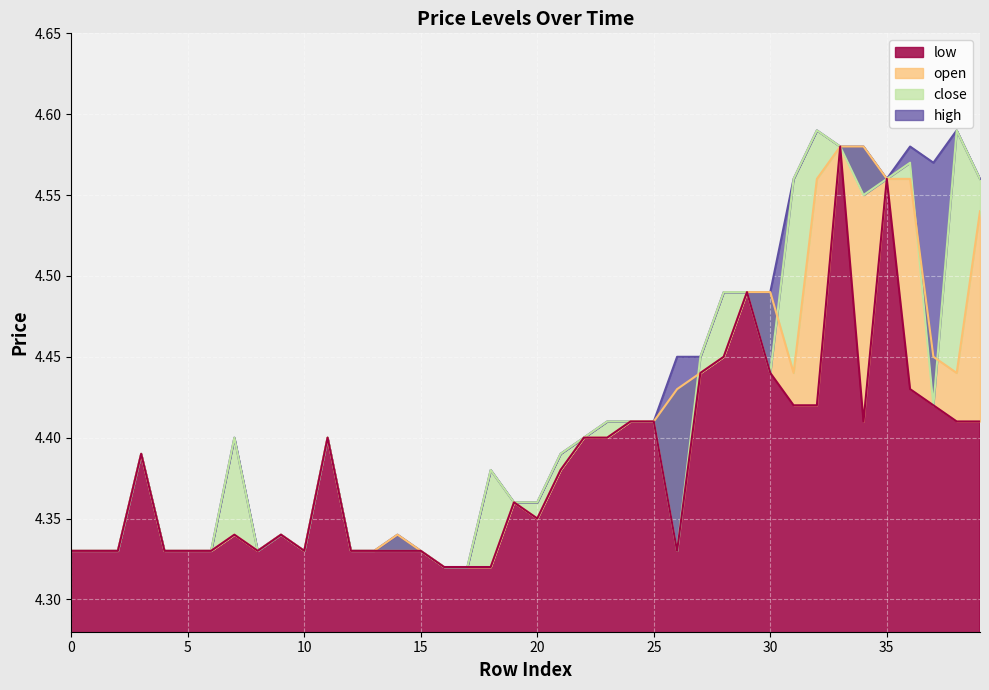

True or false: high and open intersect in this chart.

False